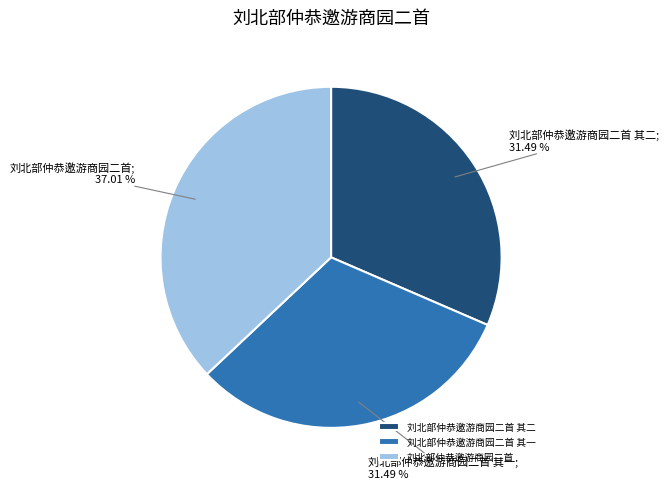

To the nearest percent, what is the average slice percentage?

33%